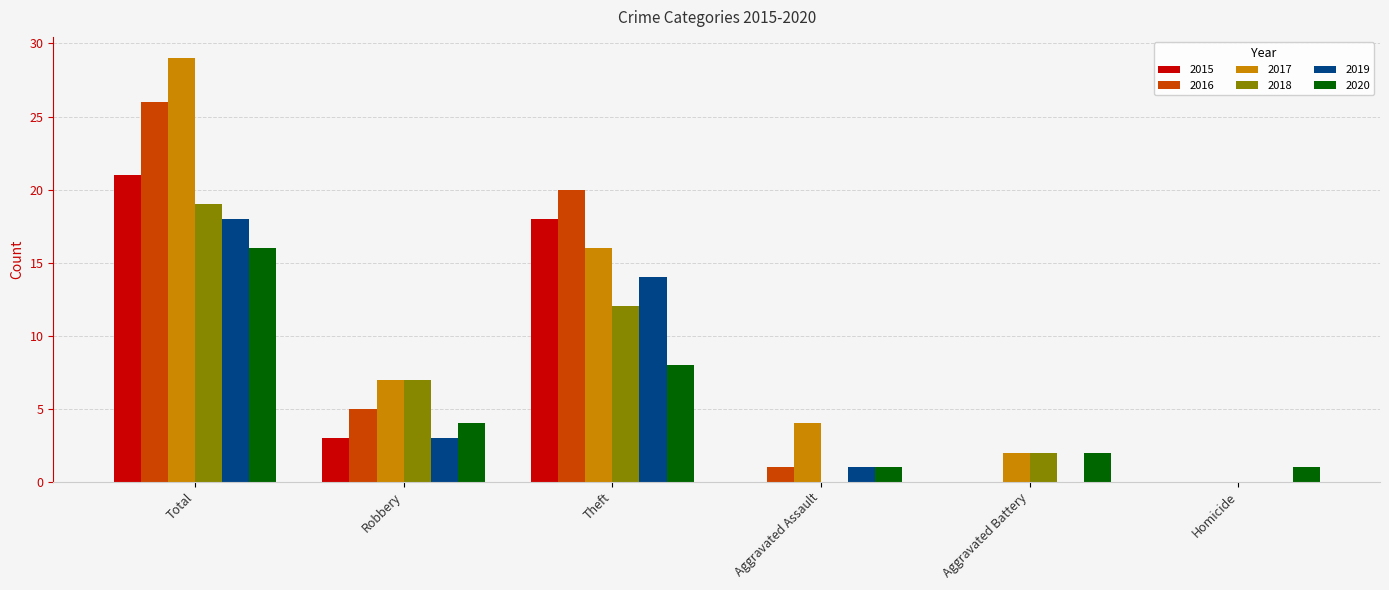

At which label does 2020 reach its peak?

Total